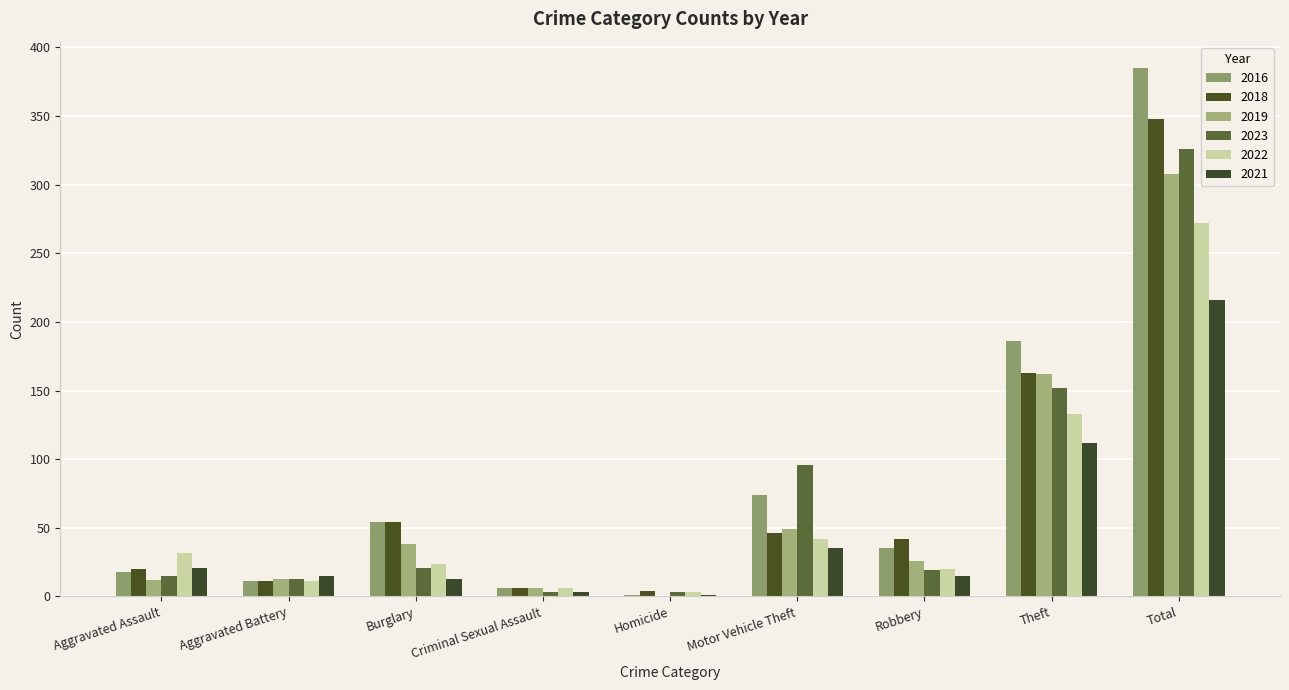

What are all the series names shown in the legend?

2016, 2018, 2019, 2023, 2022, 2021